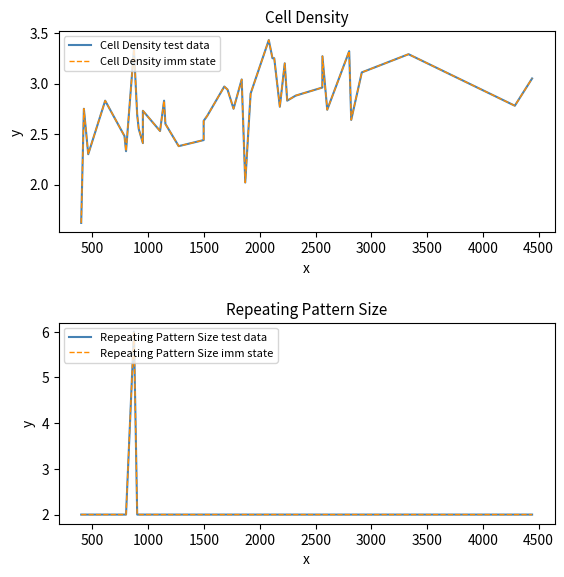

True or false: Repeating Pattern Size imm state and Repeating Pattern Size test data cross at least once.

False